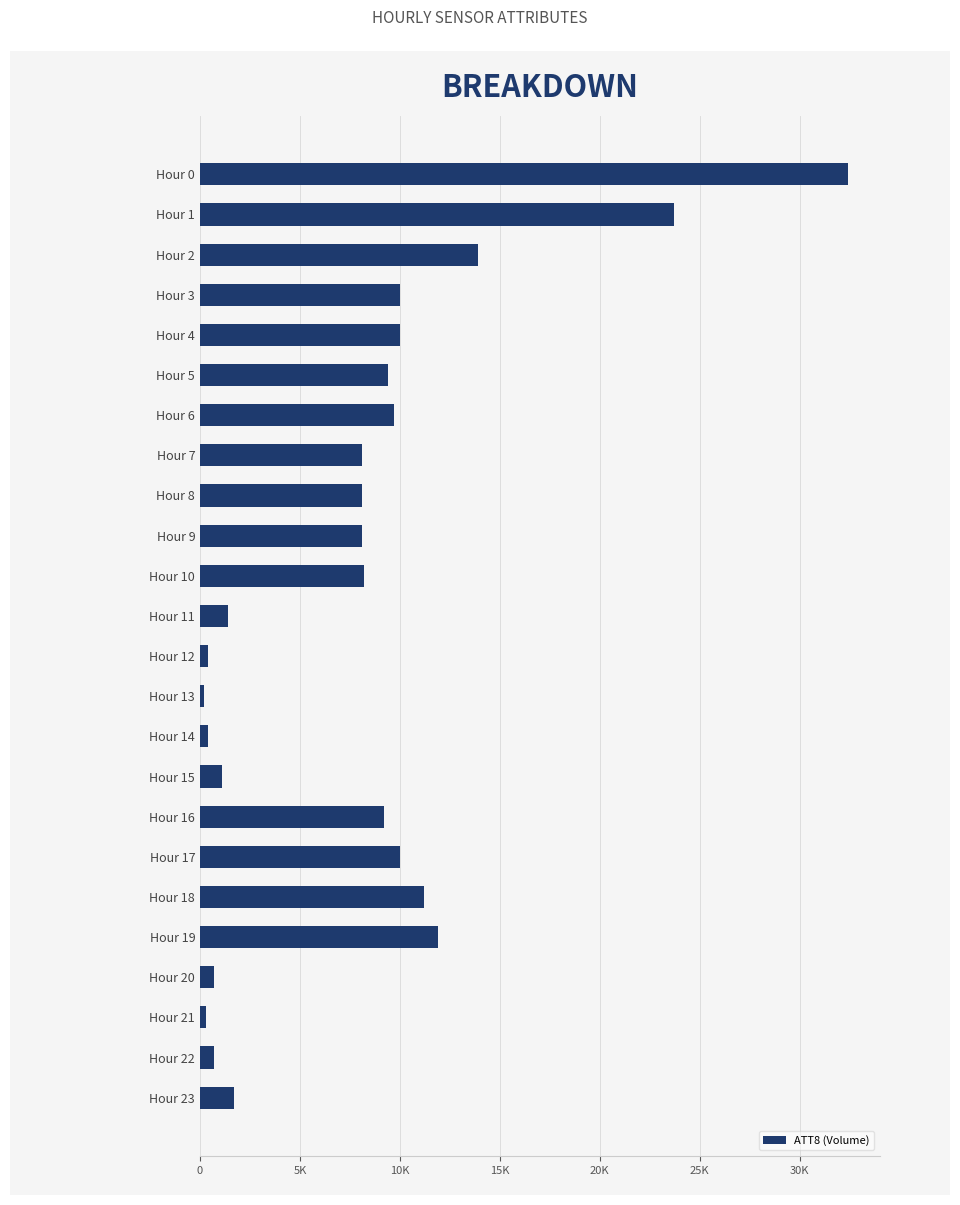

Does the chart contain any negative values?

No